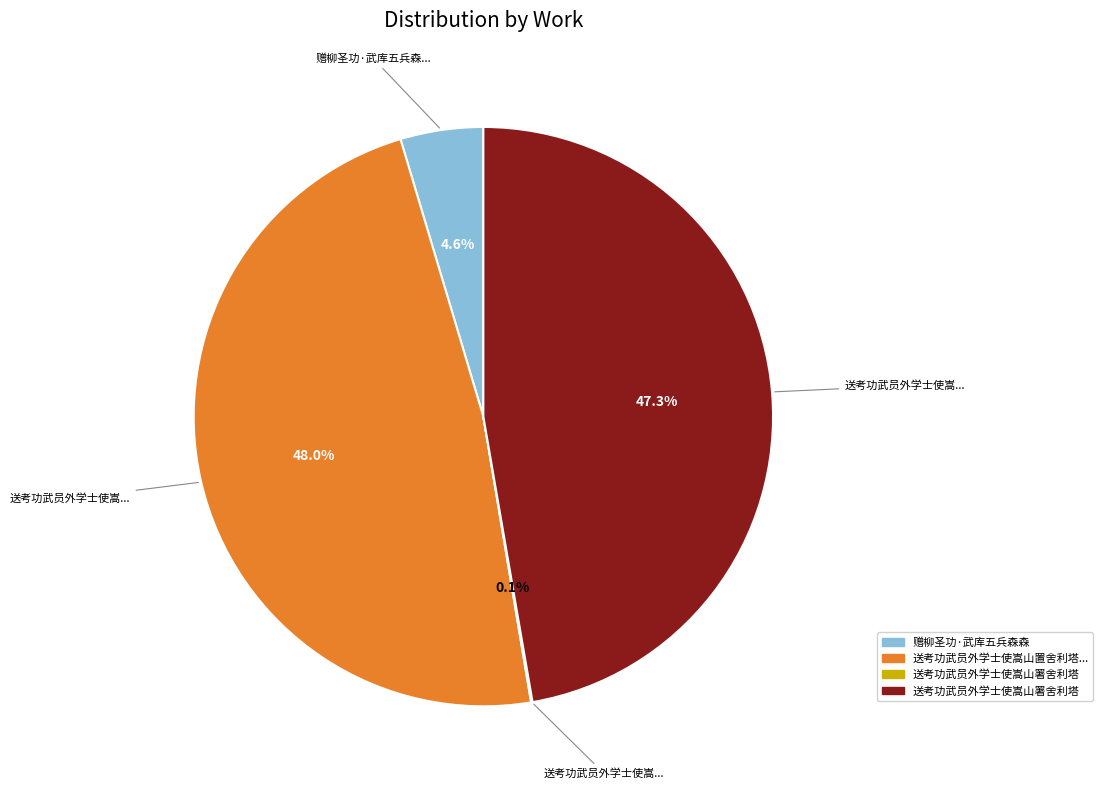

Is there a majority slice in this chart?

No